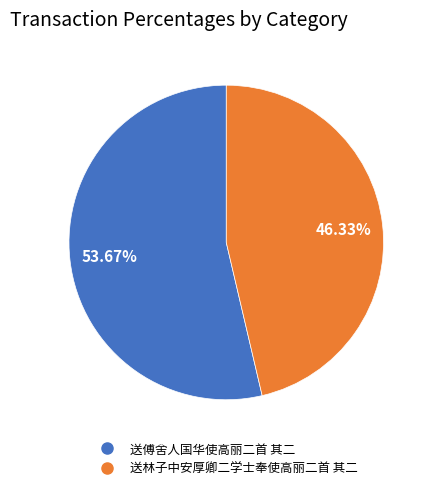

Which category has the smallest portion of the pie?

送林子中安厚卿二学士奉使高丽二首 其二